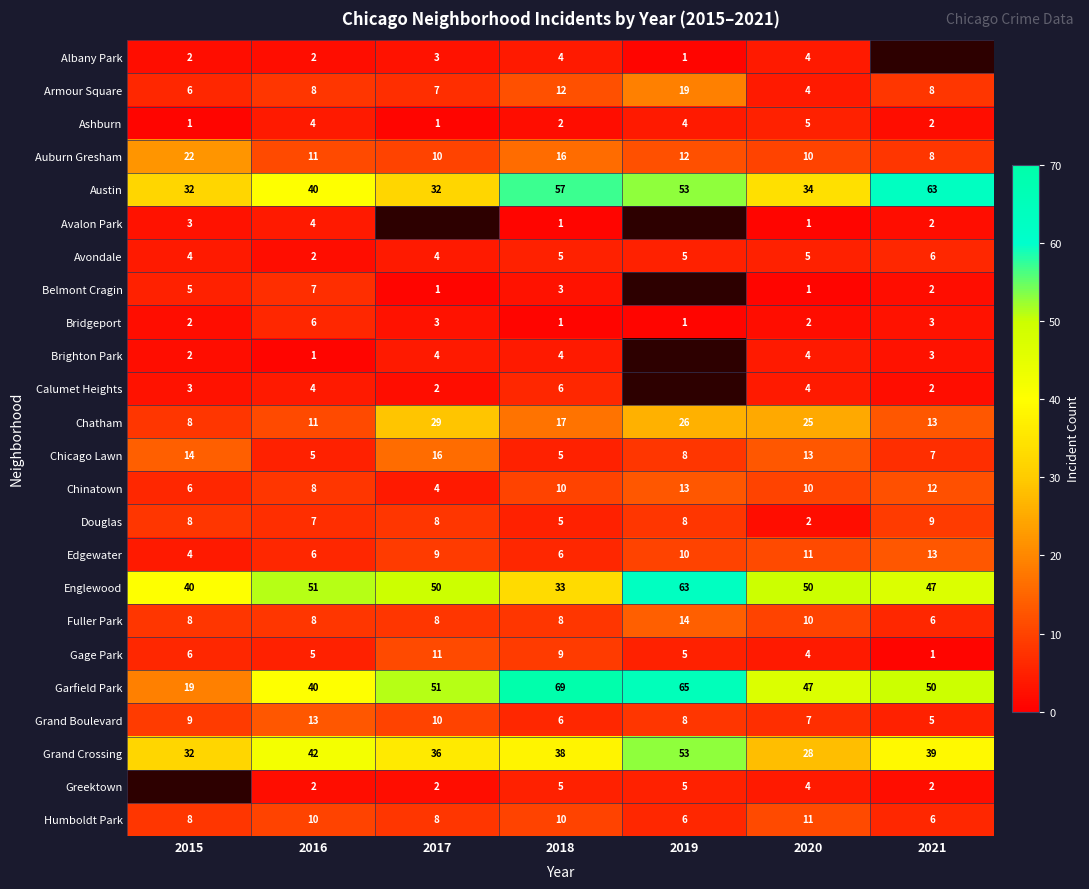

How many series are shown in this chart?

24